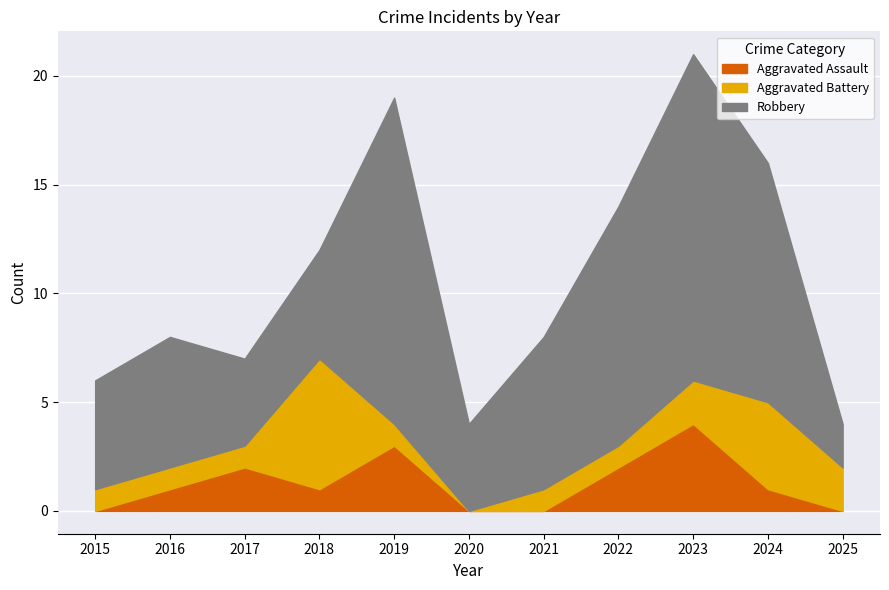

At which category is the sum across all series the highest?

2023